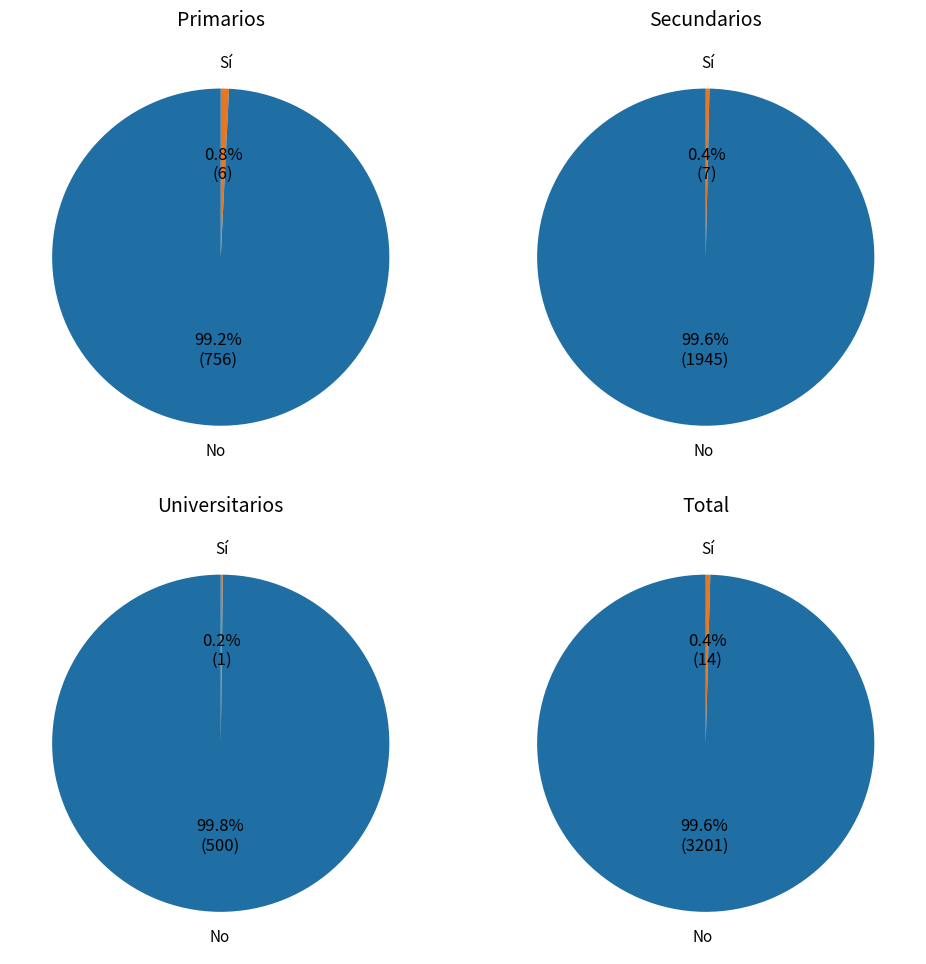

What is the difference between the highest and lowest values at No?

2701